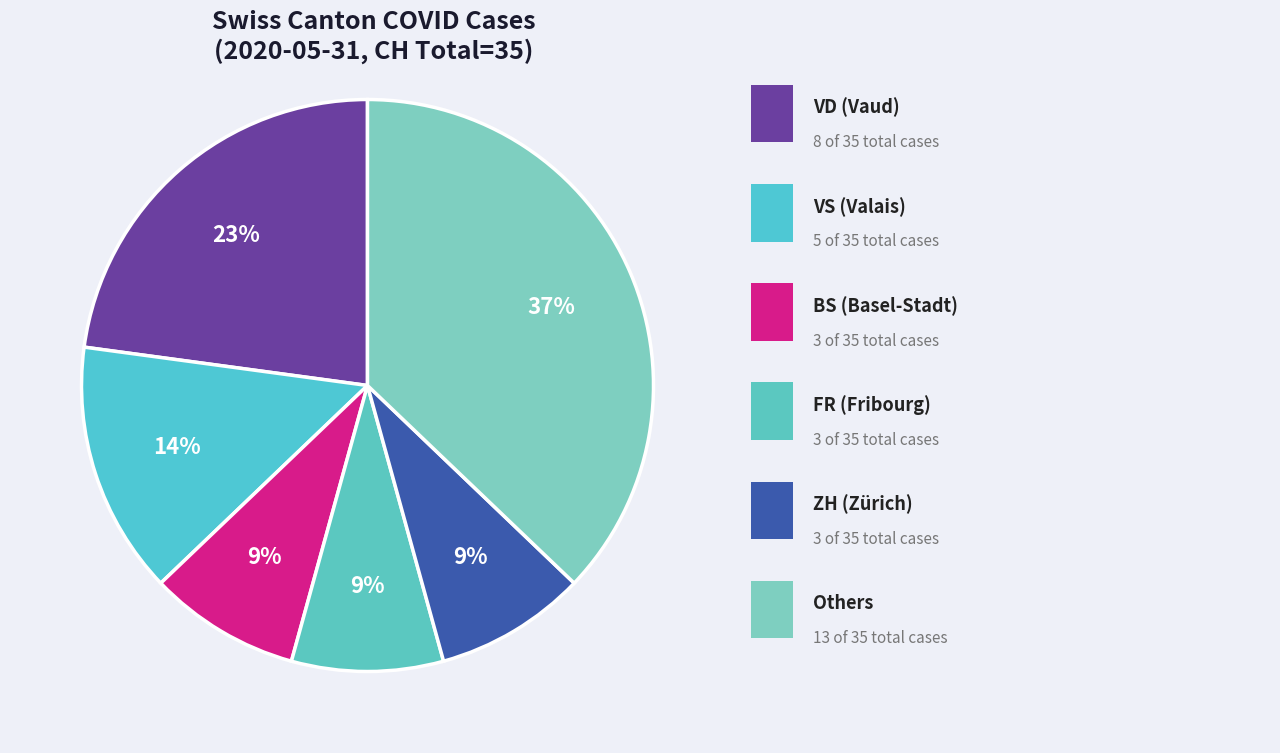

Count the number of slices in the pie.

6